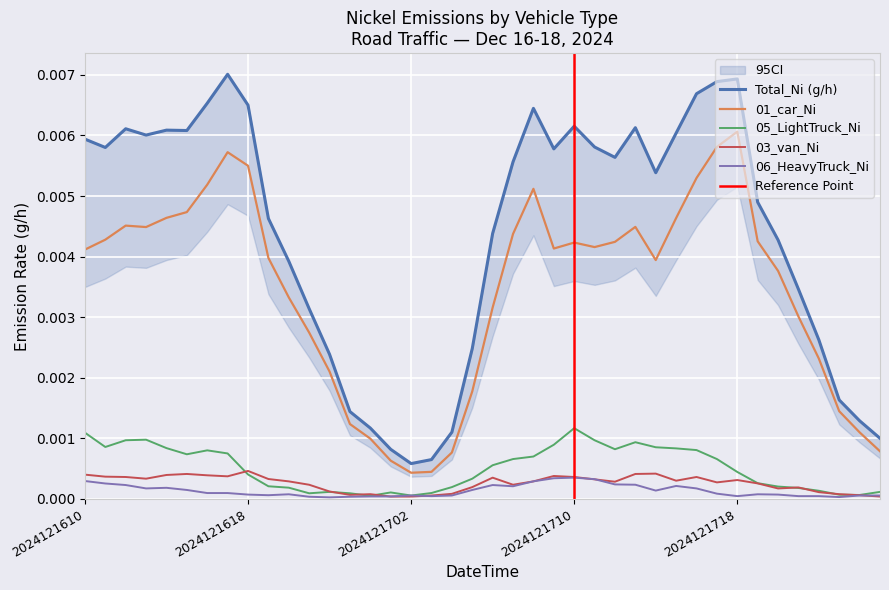

At which label does Total_Ni (g/h) reach its peak?

2024121617